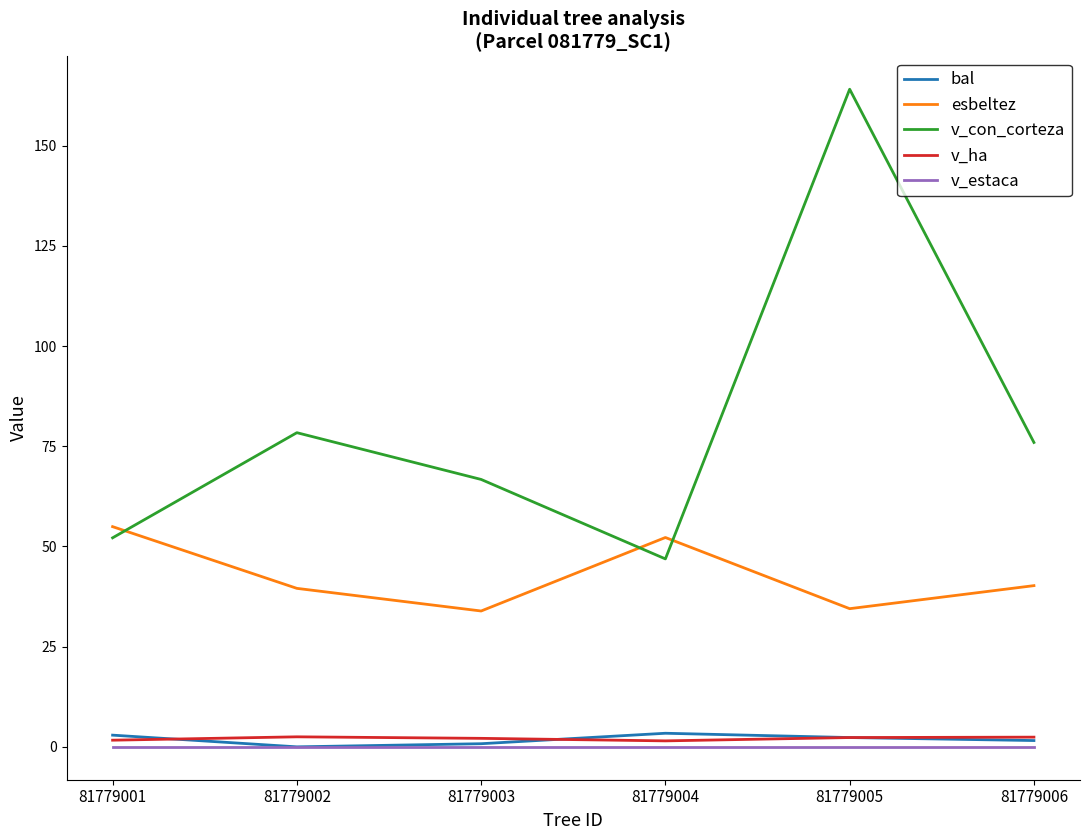

How many series are shown in this chart?

5